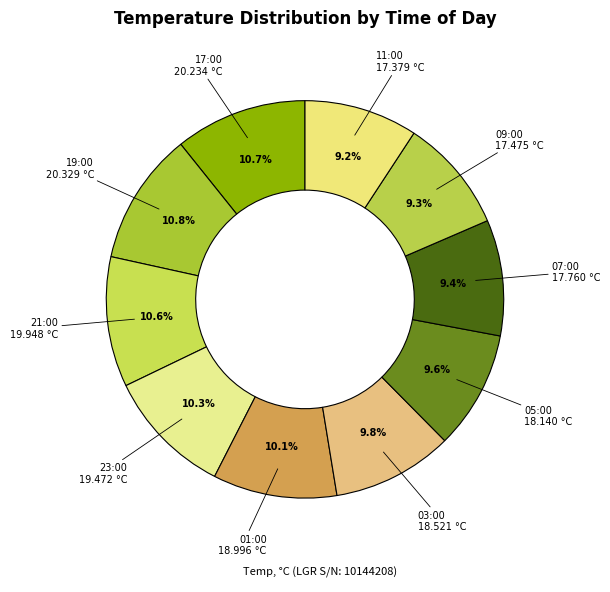

Count the number of slices in the pie.

10